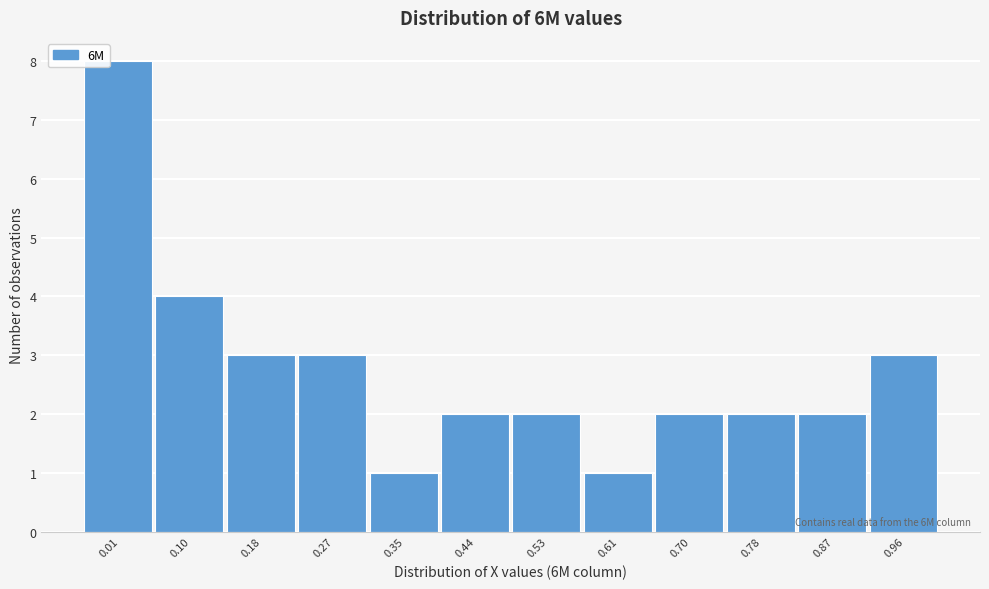

Reading left to right, extract all data points from this chart.

0.01=8	0.10=4	0.18=3	0.27=3	0.35=1	0.44=2	0.53=2	0.61=1	0.70=2	0.78=2	0.87=2	0.96=3